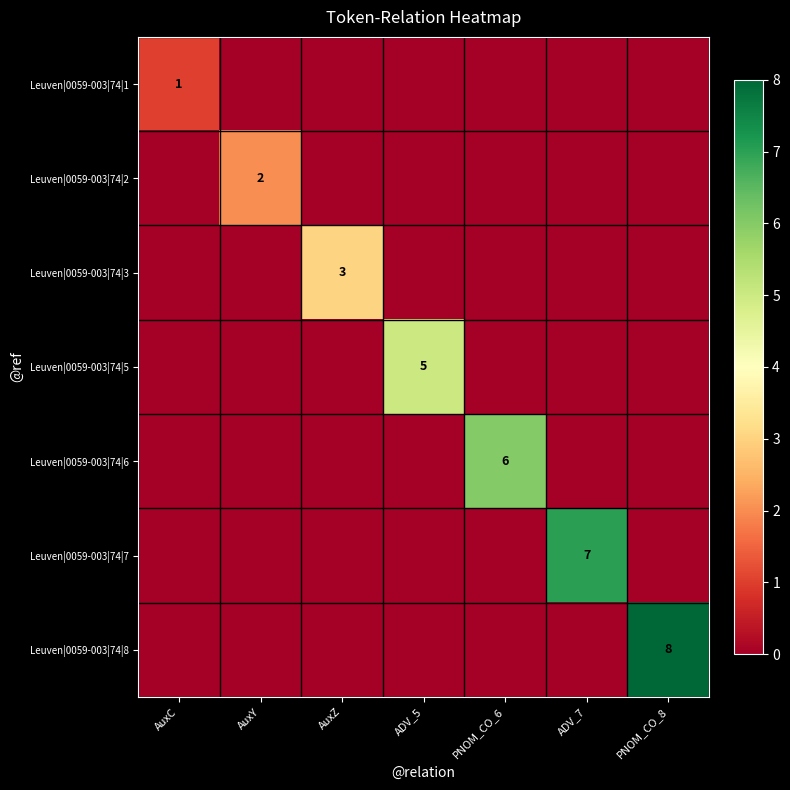

Is it true that Leuven|0059-003|74|8 equals 13 at PNOM_CO_8?

False